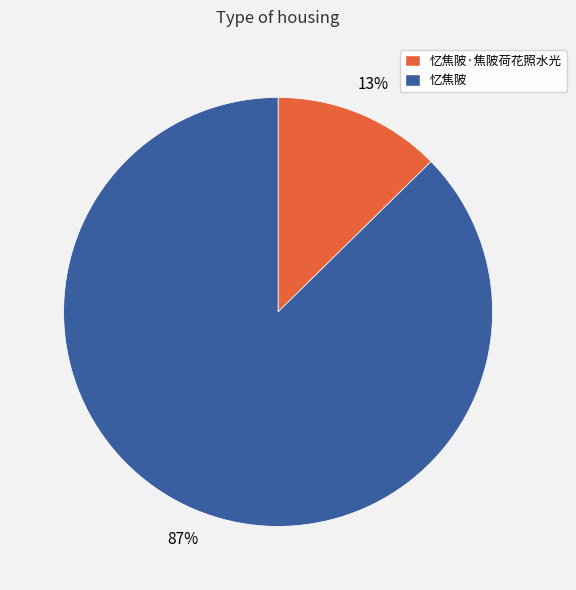

To the nearest percent, what is the combined percentage of 忆焦陂 and 忆焦陂·焦陂荷花照水光?

100%